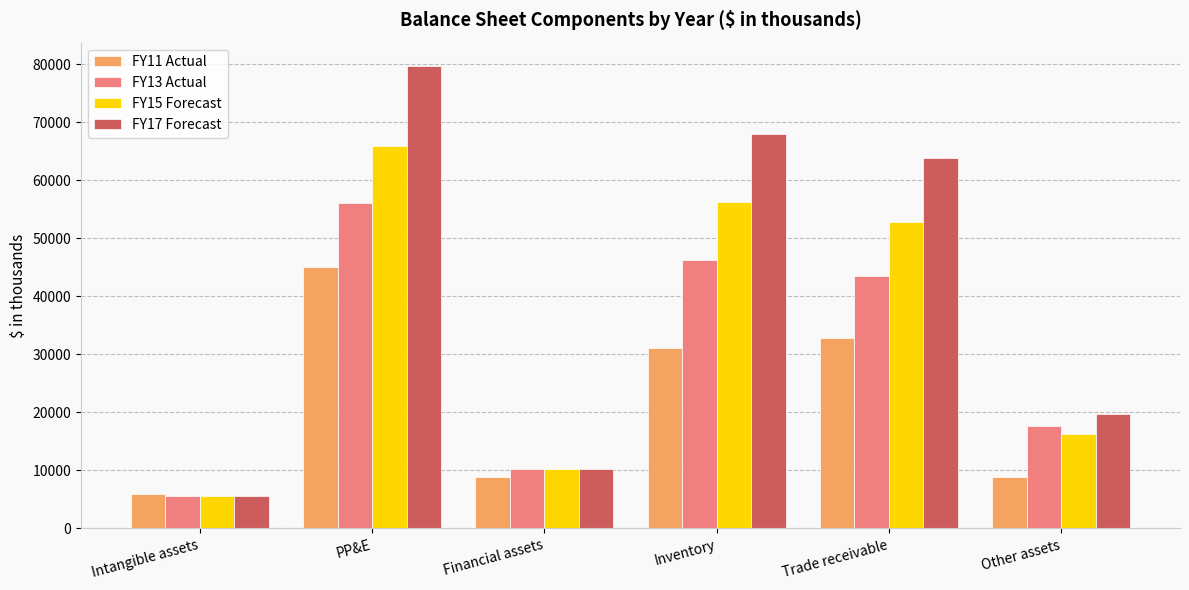

How many bars are there in total?

24